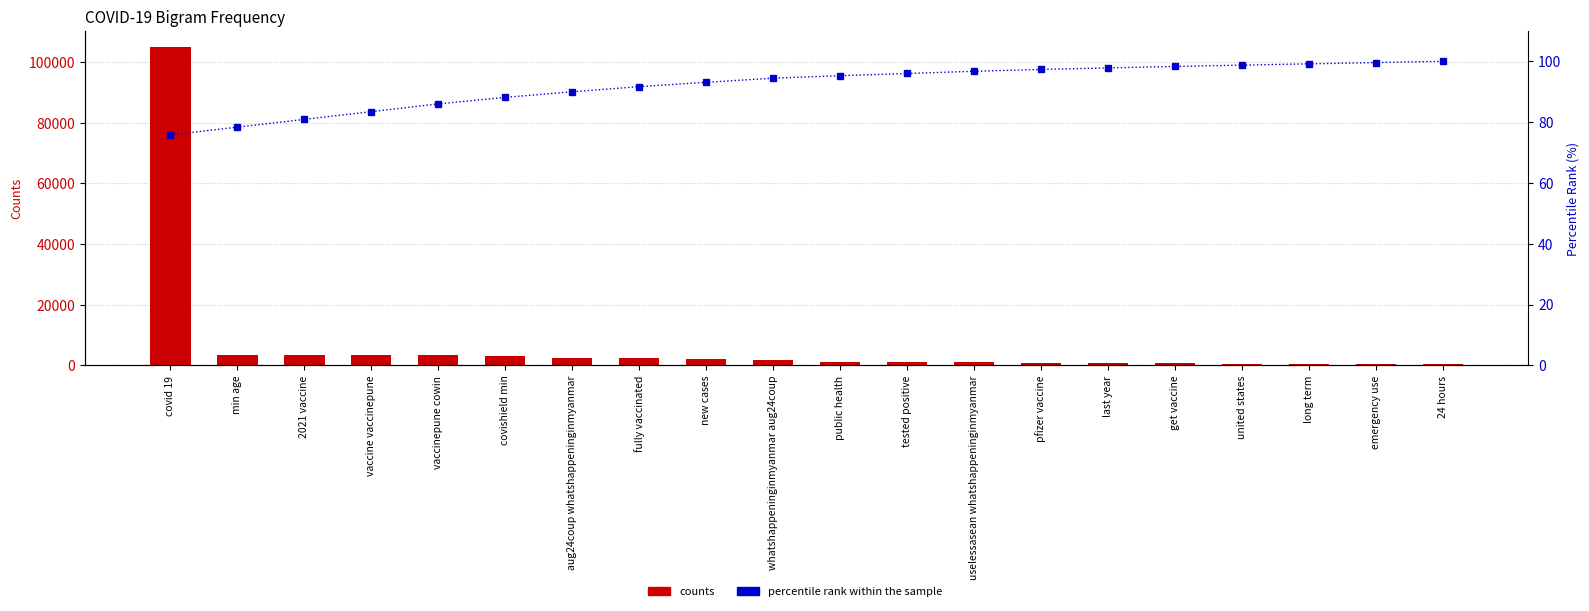

What is the minimum value shown in the chart?

75.8